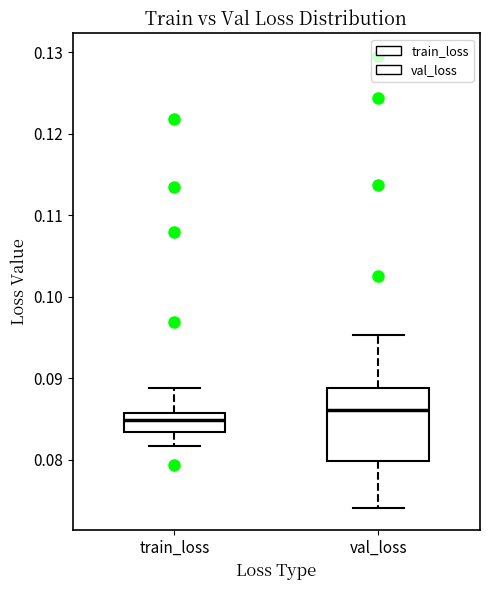

Which box has the highest median line?

val_loss